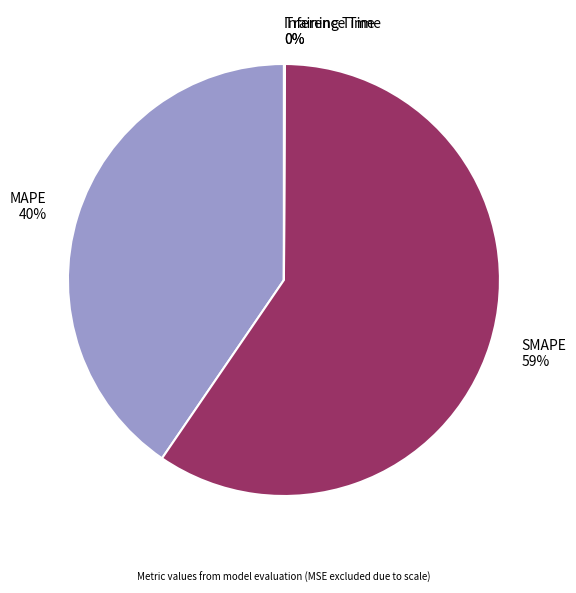

Is it true that MAPE is 40% of the pie?

True